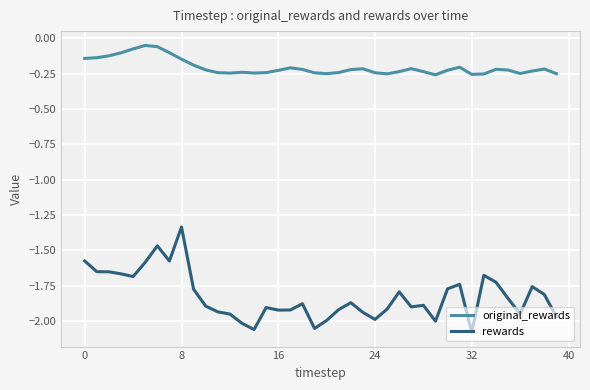

True or false: original_rewards and rewards intersect in this chart.

False